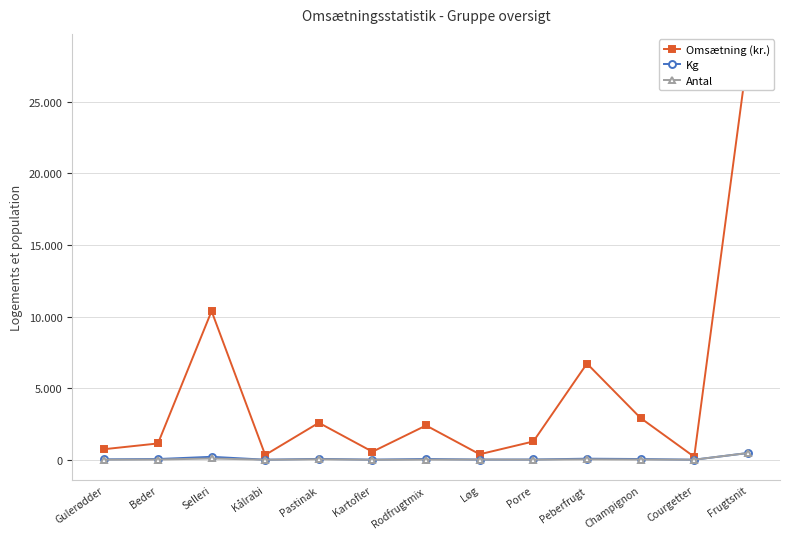

Which series has the widest spread of values?

Omsætning (kr.)